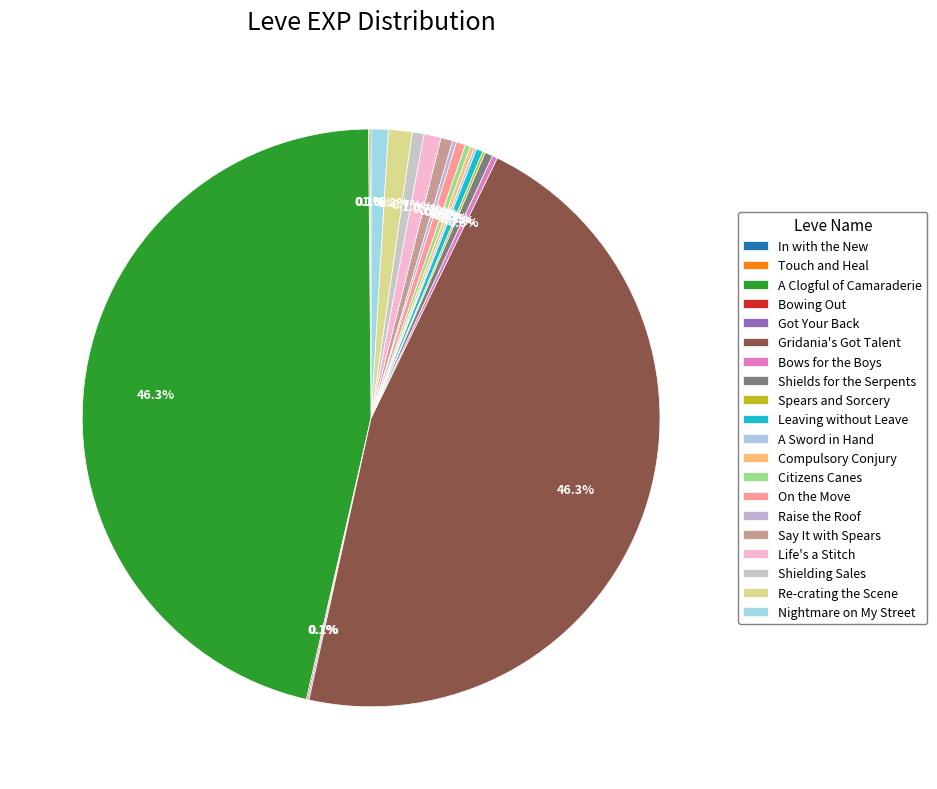

What is the change in value from A Clogful of Camaraderie to Leaving without Leave?

-625